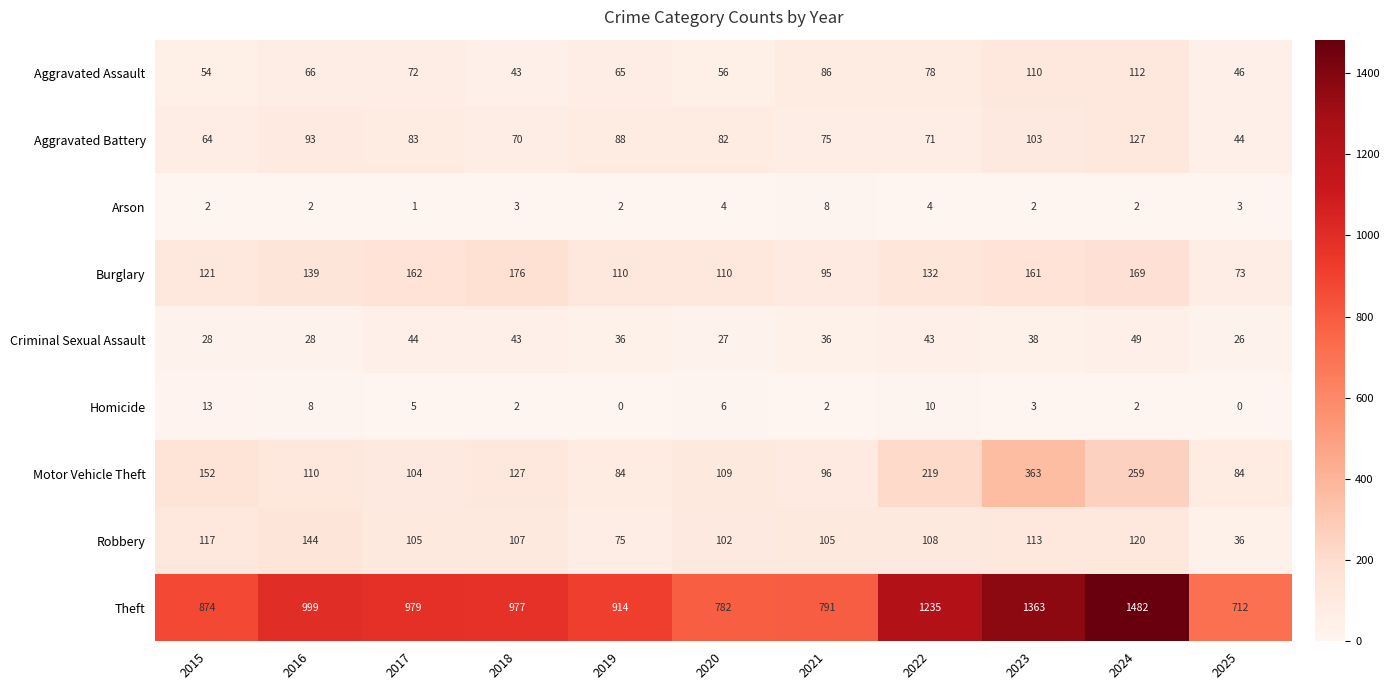

True or false: Homicide has a value of 3 at 2015.

False